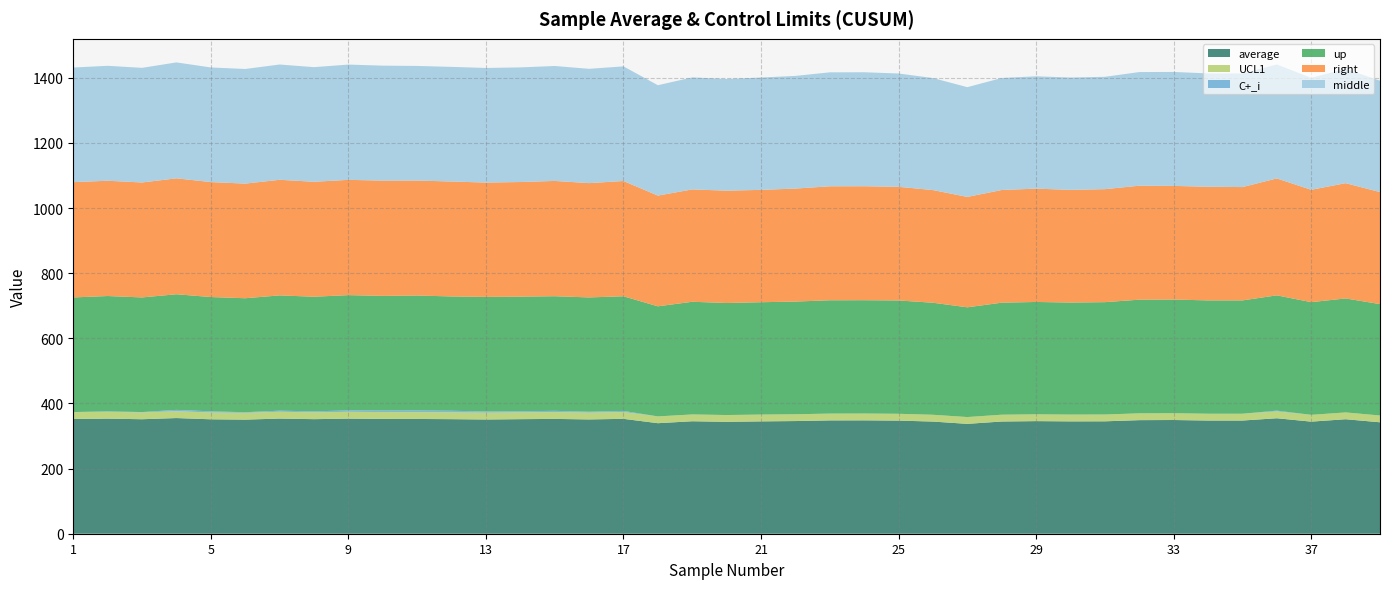

Reading left to right, what are all the values shown in this chart?

average: 352.4	353.4	351.6	355.2	351.4	350.4	353.6	351.8	353.4	352.6	352.4	351.8	350.8	351.8	352.6	351.0	352.8	339.4	345.4	343.6	345.0	346.0	348.0	348.2	347.4	344.4	337.4	344.6	345.8	345.0	345.2	348.8	349.2	347.6	347.6	354.6	344.2	351.6	342.2
UCL1: 20.9	20.9	20.9	20.9	20.9	20.9	20.9	20.9	20.9	20.9	20.9	20.9	20.9	20.9	20.9	20.9	20.9	20.9	20.9	20.9	20.9	20.9	20.9	20.9	20.9	20.9	20.9	20.9	20.9	20.9	20.9	20.9	20.9	20.9	20.9	20.9	20.9	20.9	20.9
C+_i: 0.3	1.6	1.1	4.2	3.5	1.9	3.4	3.1	4.4	4.9	5.2	4.9	3.6	3.3	3.8	2.7	3.4	0.0	0.0	0.0	0.0	0.0	0.0	0.0	0.0	0.0	0.0	0.0	0.0	0.0	0.0	0.0	0.0	0.0	0.0	2.5	0.0	0.0	0.0
up: 352.0	354.0	352.0	355.0	351.0	350.0	354.0	352.0	354.0	352.0	353.0	351.0	352.0	352.0	352.0	351.0	352.0	338.0	346.0	344.0	345.0	346.0	348.0	348.0	348.0	344.0	337.0	344.0	345.0	344.0	345.0	349.0	349.0	348.0	348.0	354.0	346.0	350.0	342.0
right: 354.0	354.0	353.0	356.0	353.0	352.0	355.0	353.0	354.0	354.0	353.0	353.0	351.0	352.0	354.0	351.0	354.0	340.0	345.0	345.0	345.0	347.0	350.0	350.0	349.0	346.0	339.0	346.0	348.0	346.0	347.0	350.0	349.0	349.0	348.0	359.0	345.0	354.0	344.0
middle: 352.0	353.0	352.0	356.0	352.0	352.0	354.0	352.0	354.0	353.0	352.0	352.0	352.0	352.0	353.0	351.0	352.0	339.0	344.0	343.0	345.0	346.0	350.0	350.0	348.0	344.0	337.0	344.0	345.0	345.0	345.0	349.0	350.0	348.0	349.0	350.0	344.0	351.0	342.0